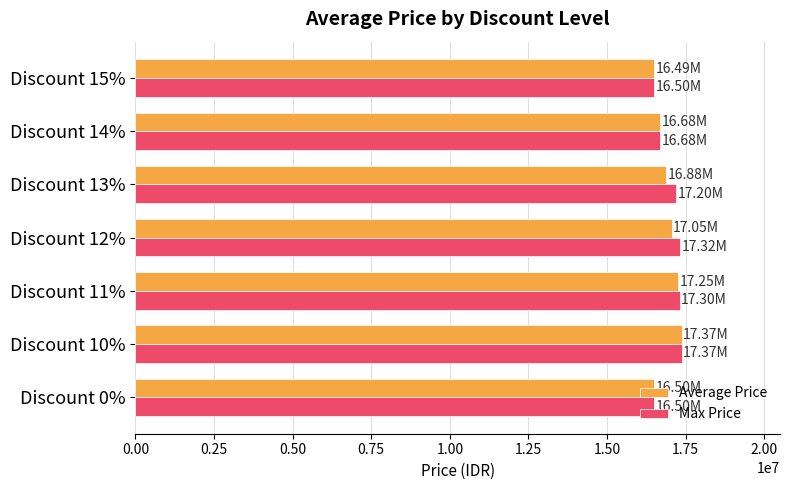

Is the value of Average Price at Discount 0% greater than the value of Max Price at Discount 13%?

No